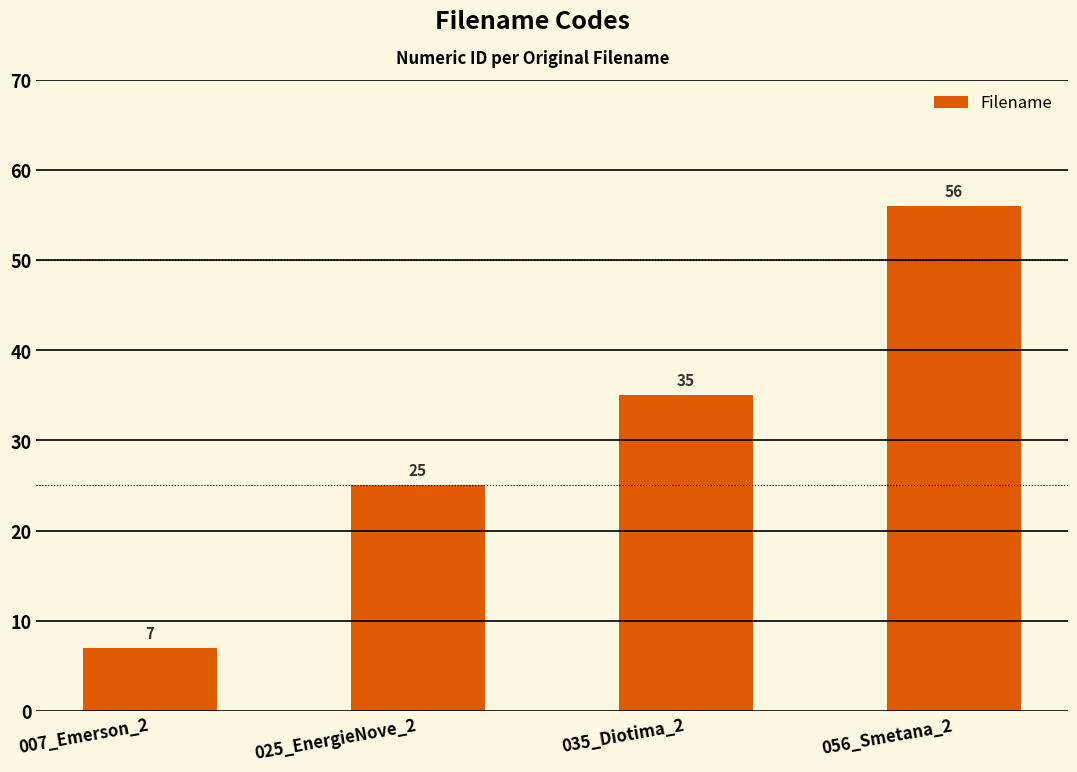

What is the value of the 4th bar from the left?

56